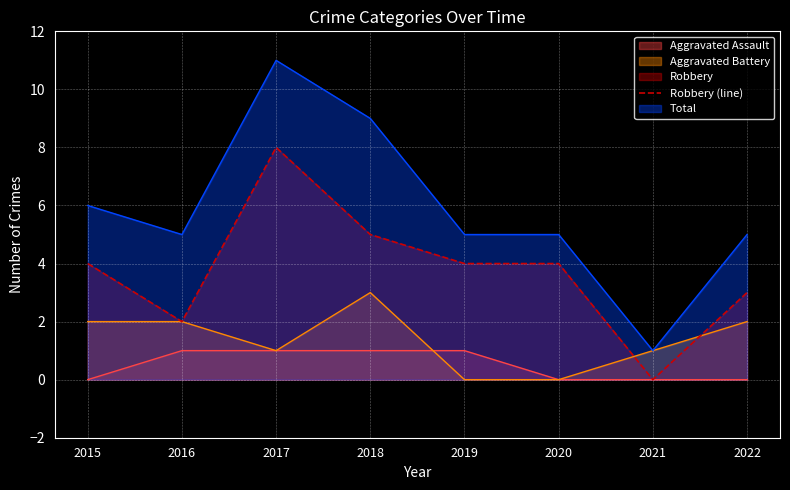

What is the difference between the highest and lowest values at 2022?

5